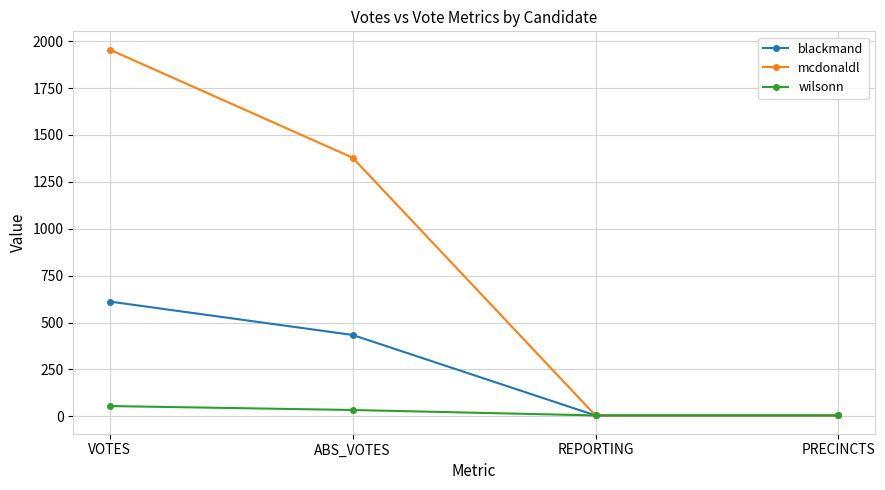

Does the chart have visible grid lines?

Yes